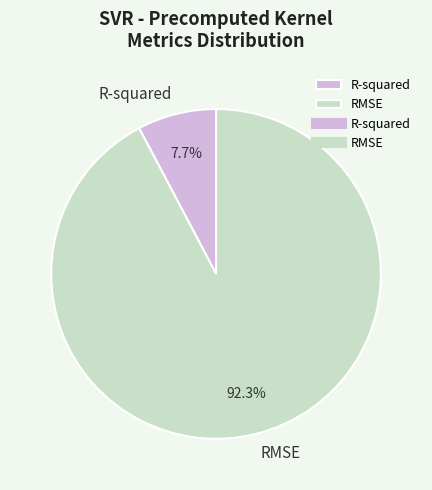

Which has a higher value, R-squared or RMSE?

RMSE